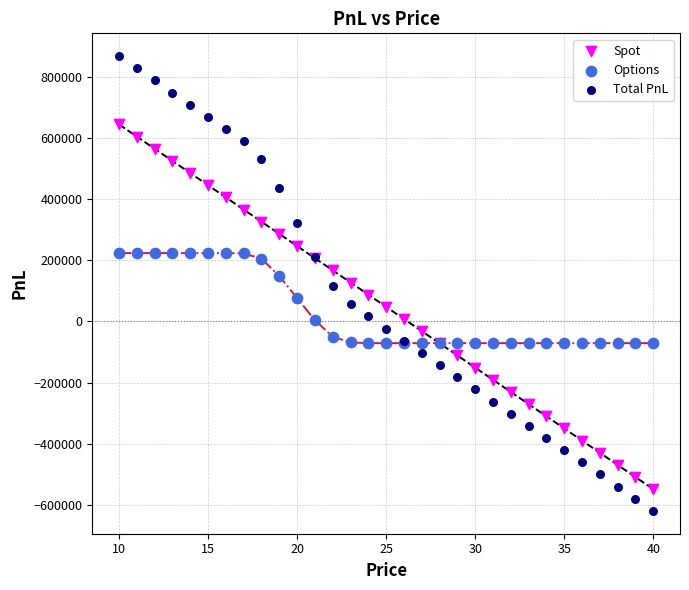

Which series has the widest spread of Y values?

Total PnL